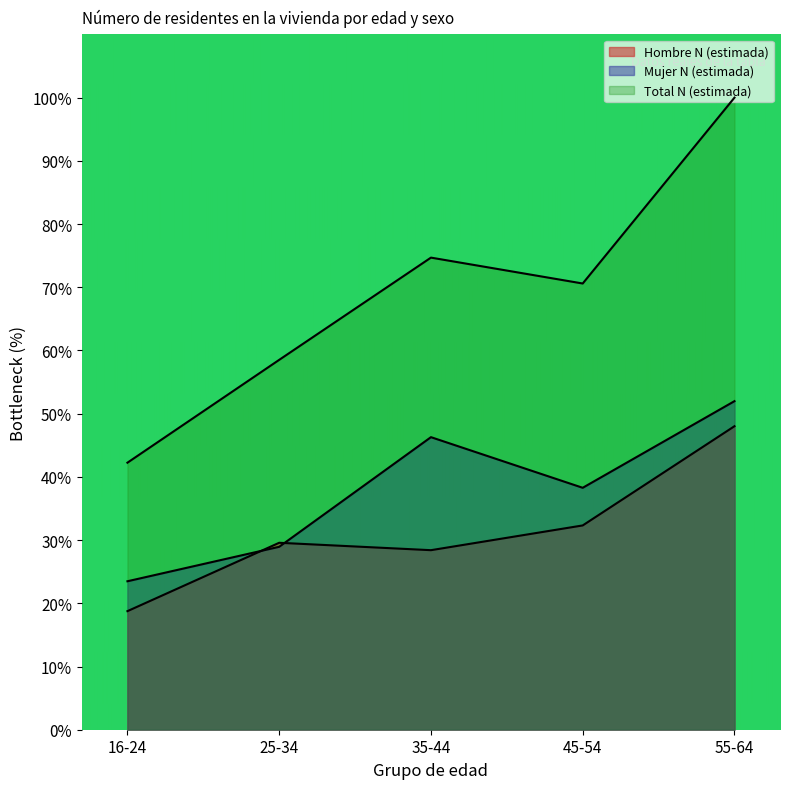

Rank the series at 45-54 from highest to lowest value.

Total N (estimada), Mujer N (estimada), Hombre N (estimada)